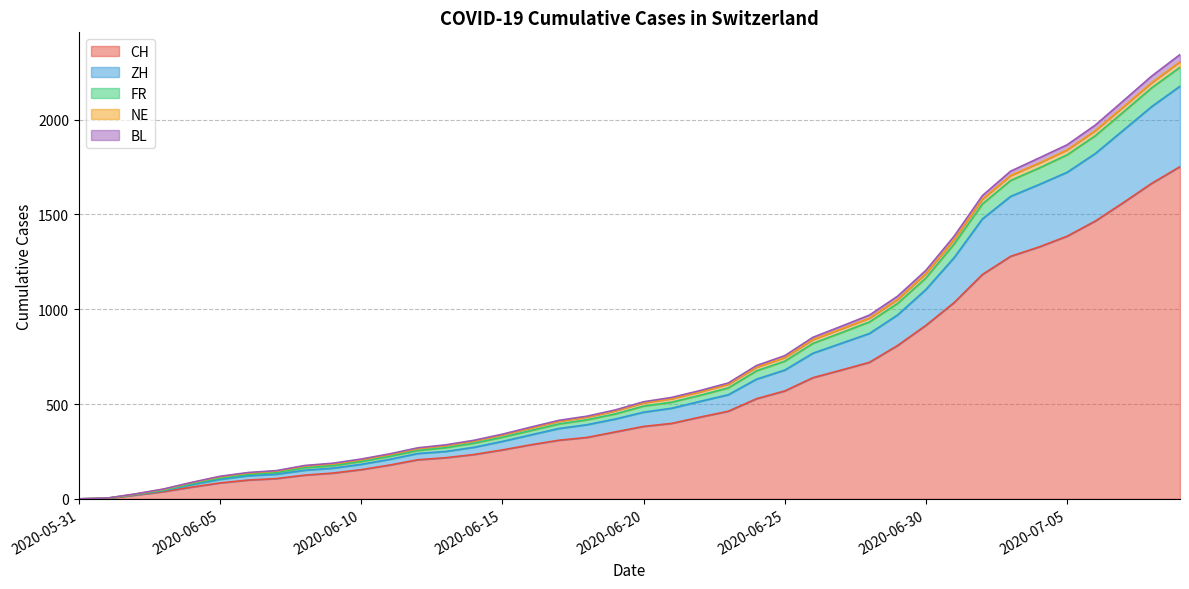

At which label does CH first exceed 382?

2020-06-21